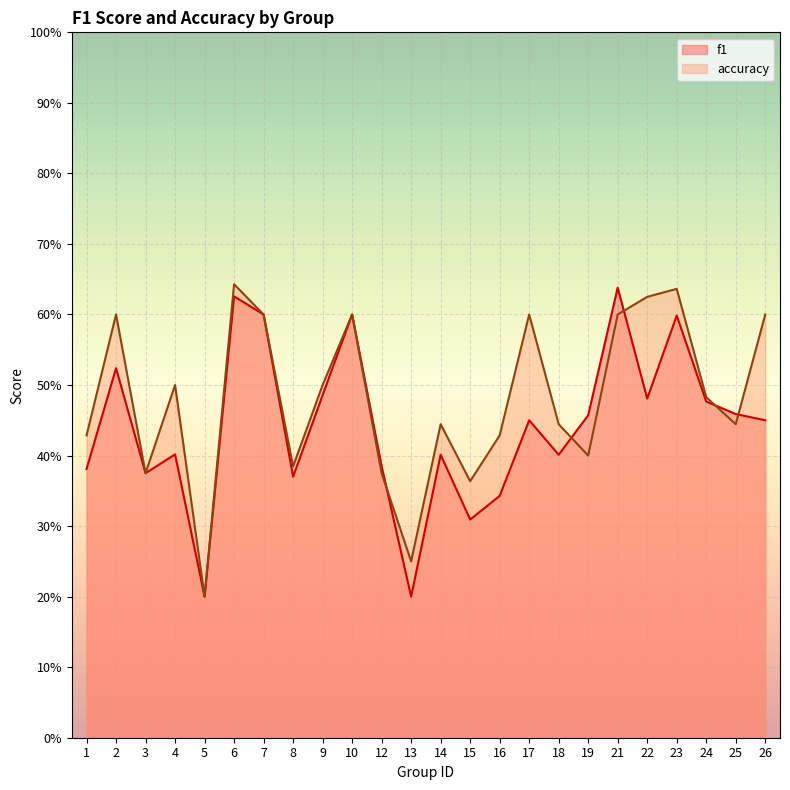

What are all the series names shown in the legend?

f1, accuracy